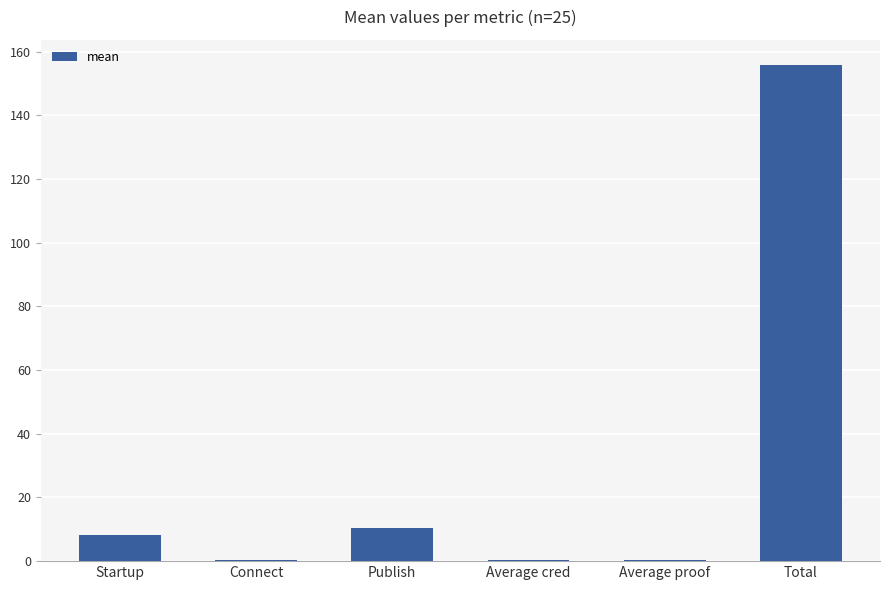

What is the sum of all values?

175.3